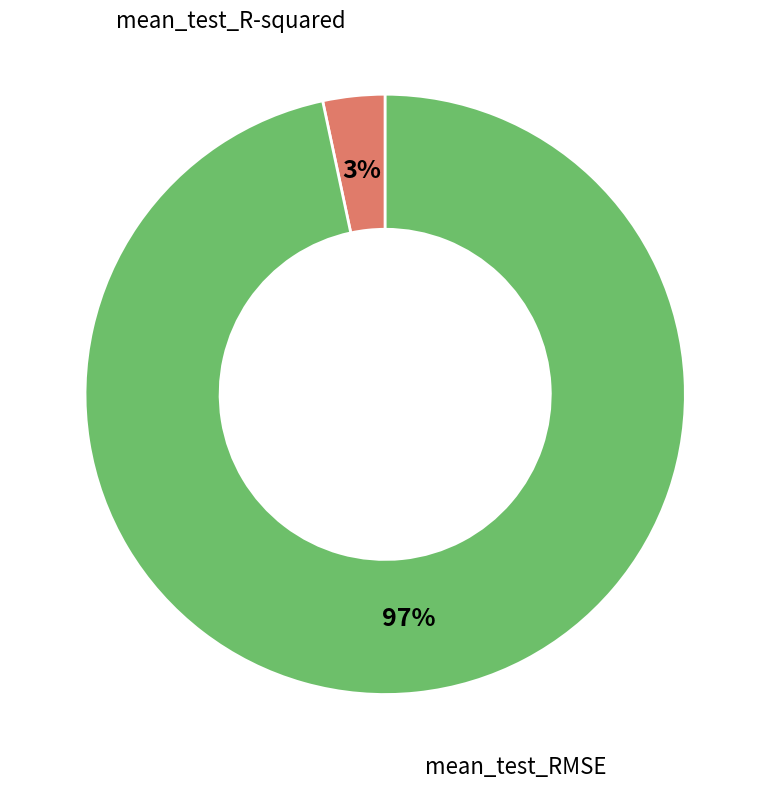

Count the number of slices in the pie.

2